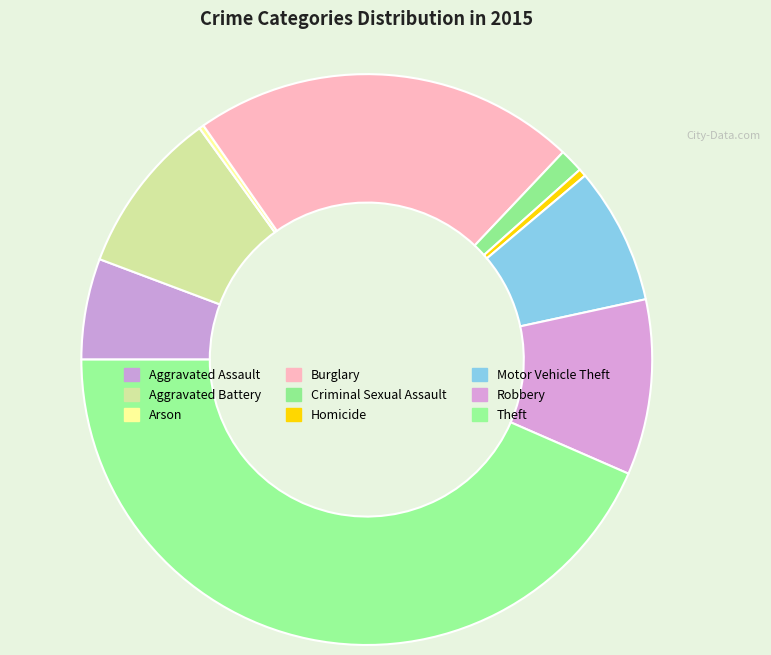

Rank the categories by value from lowest to highest.

Arson, Homicide, Criminal Sexual Assault, Aggravated Assault, Motor Vehicle Theft, Aggravated Battery, Robbery, Burglary, Theft